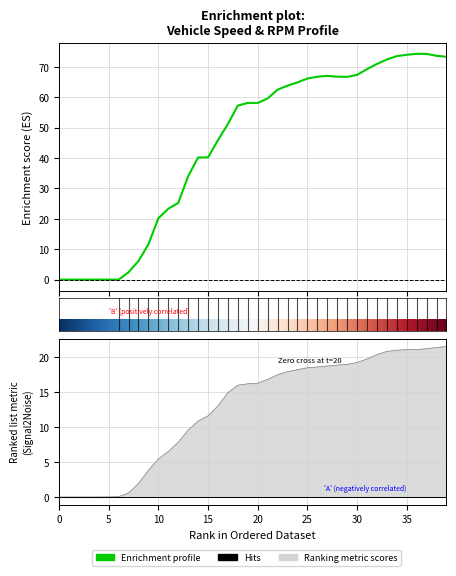

What is the value of the v_km_h_gps point at the 25th from the left?

64.8